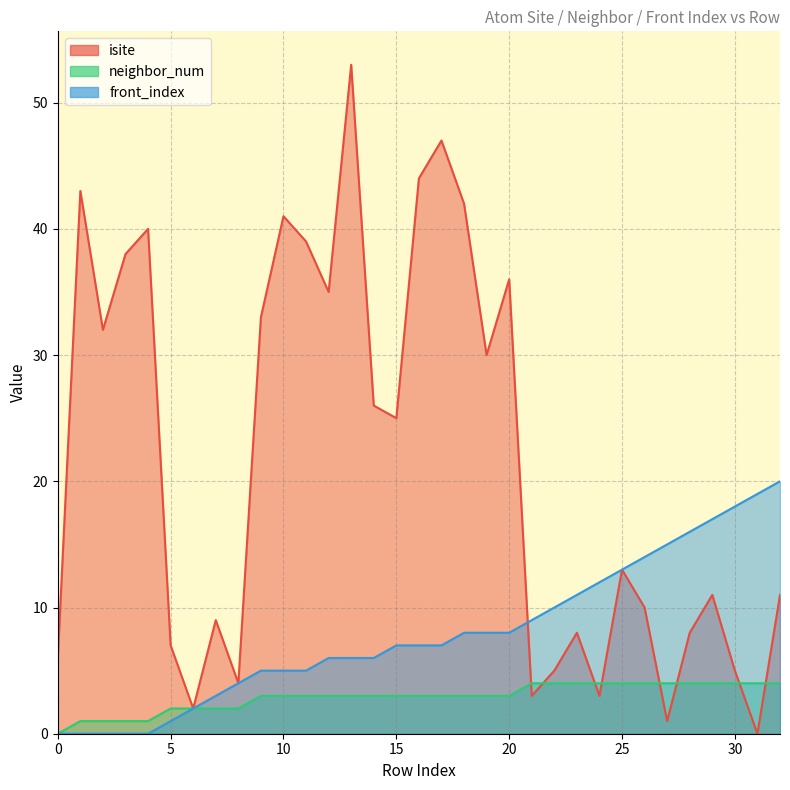

Which series has the largest range (max minus min)?

isite